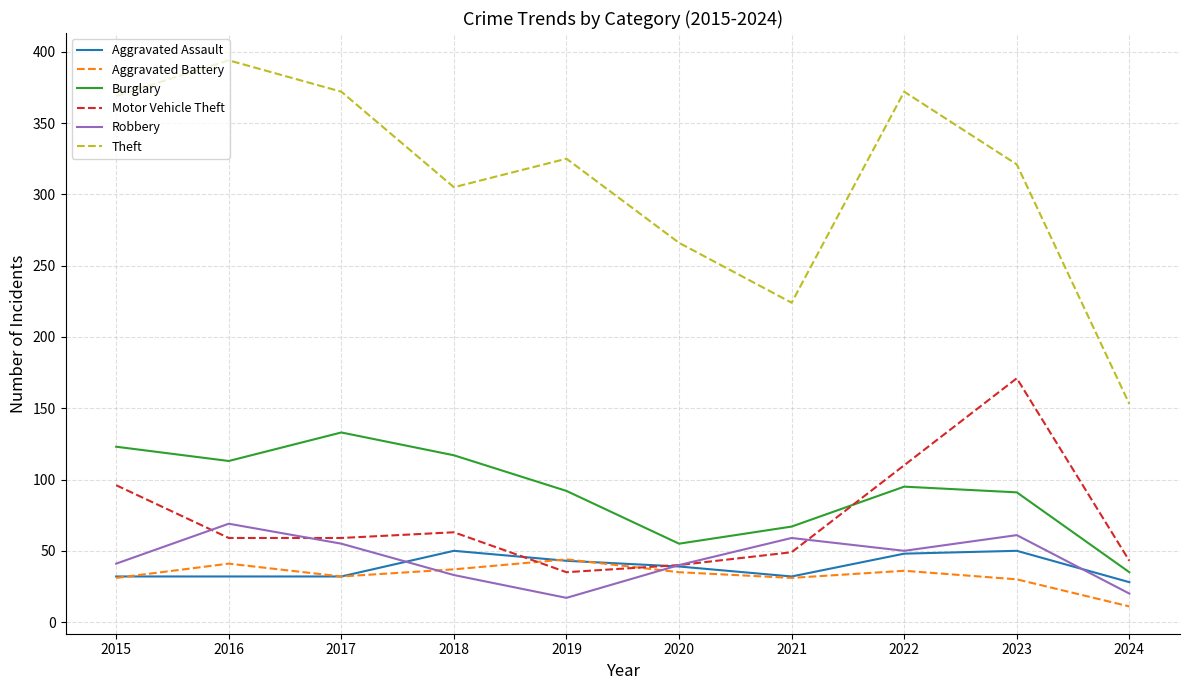

True or false: Robbery has a value of 68 at 2020.

False